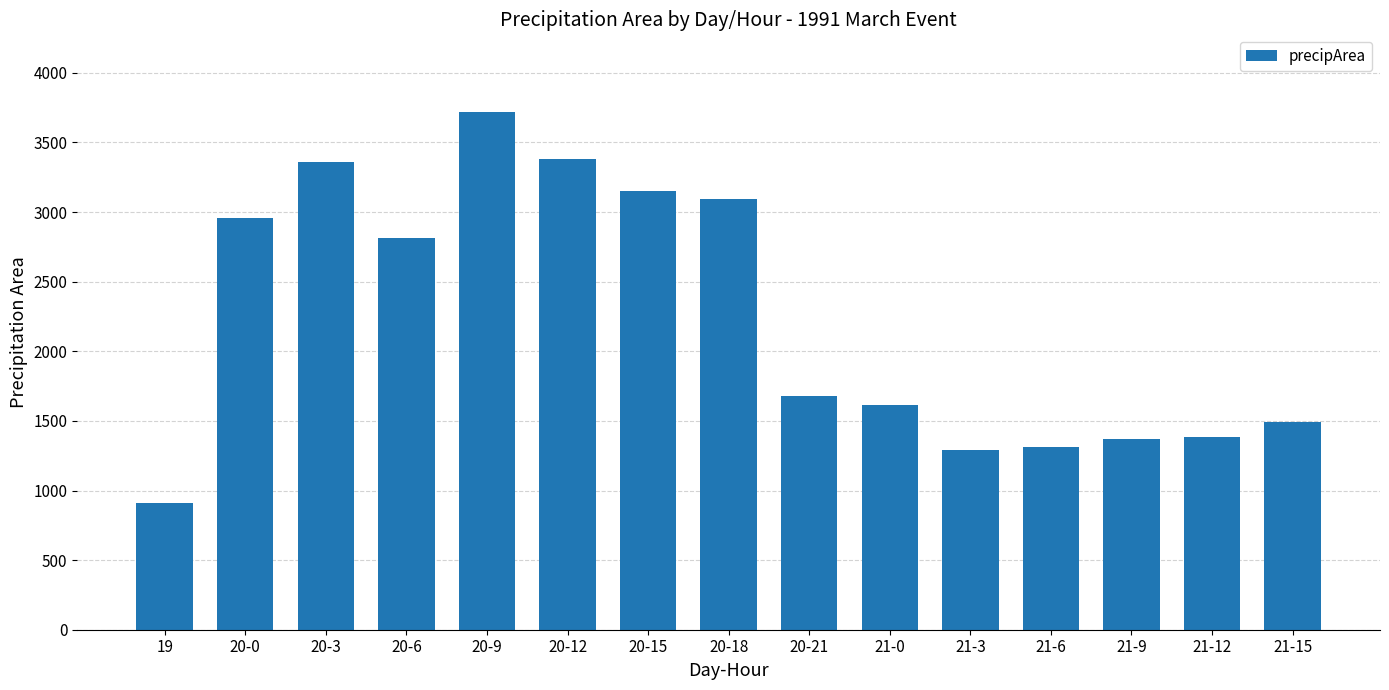

What is the value of the 11th bar from the left?

1290